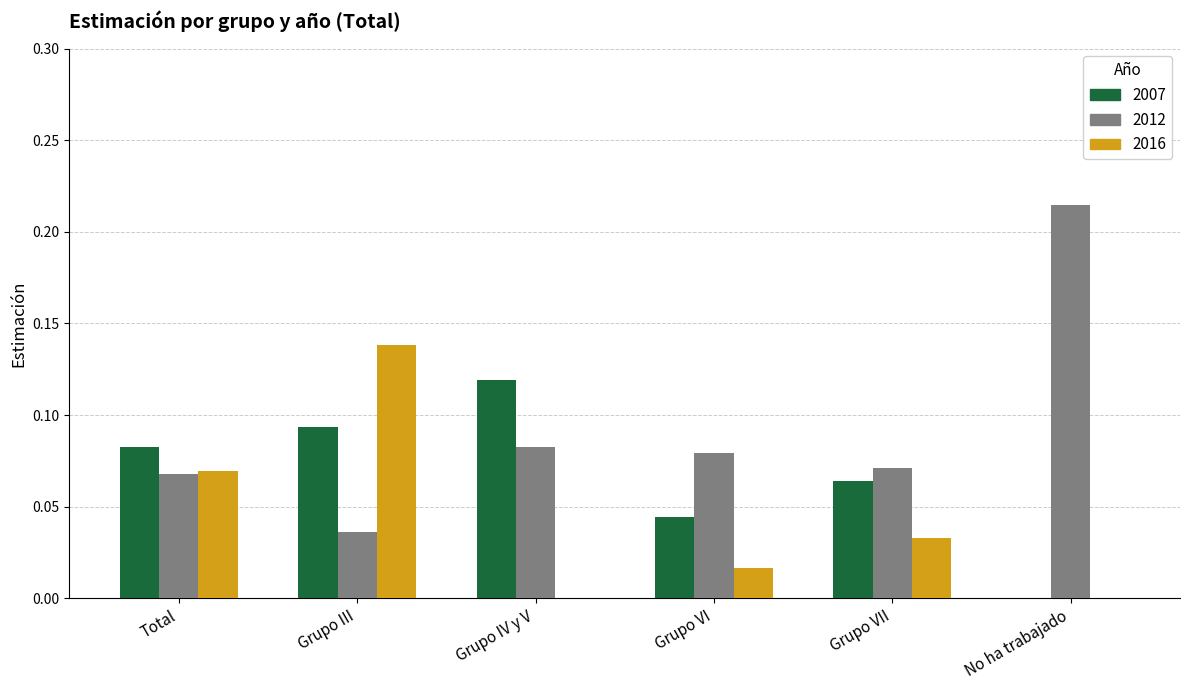

Between Total and Grupo VII, which series saw the biggest shift?

2016